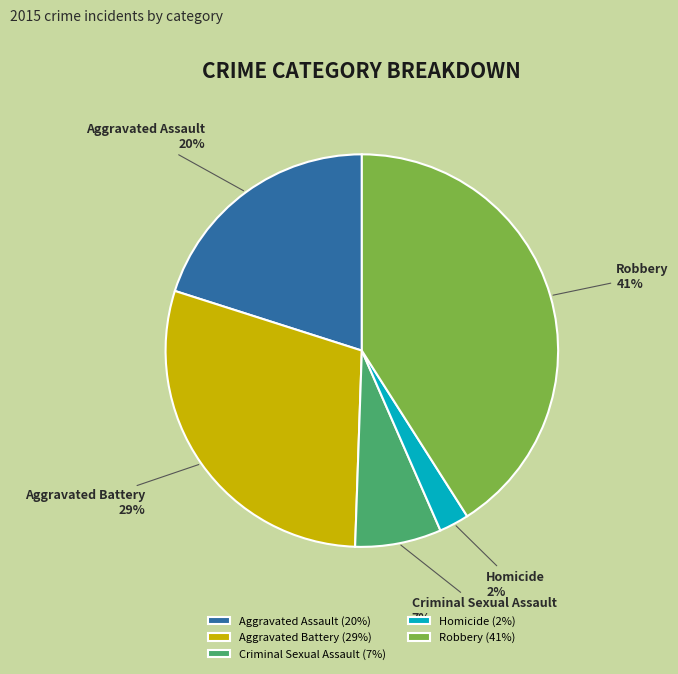

Do Aggravated Assault and Robbery together represent more than half of the pie?

Yes